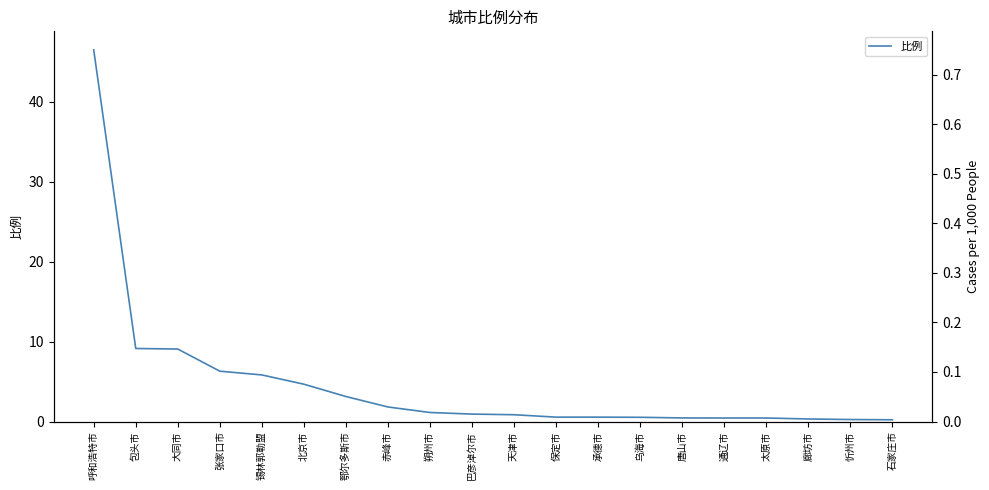

What is the difference between the second highest and minimum values?

8.9